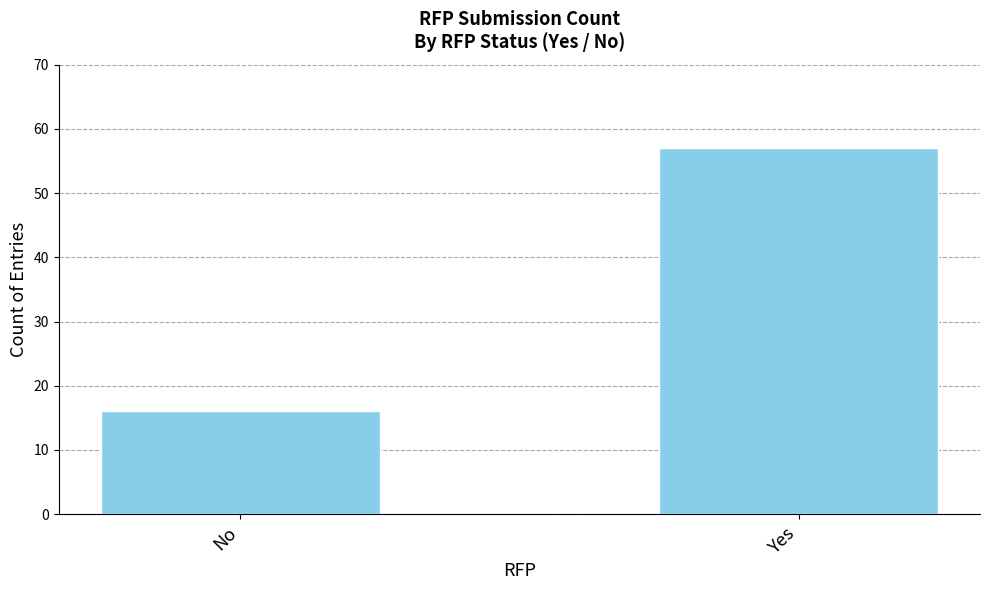

Reading left to right, transcribe all the data shown in this chart.

16	57